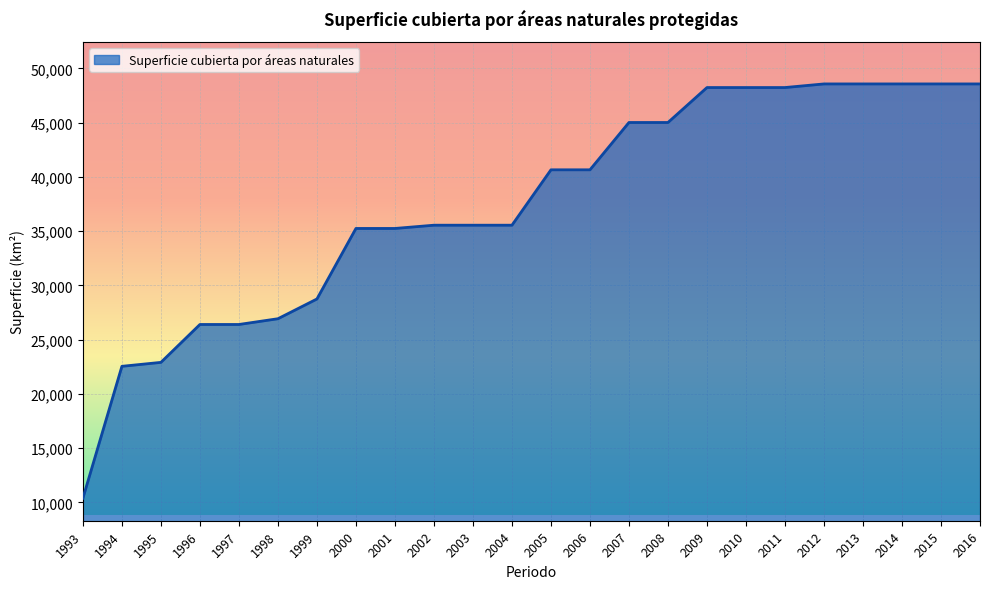

Approximately how many times larger is the value at 1995 compared to 1993?

2.2